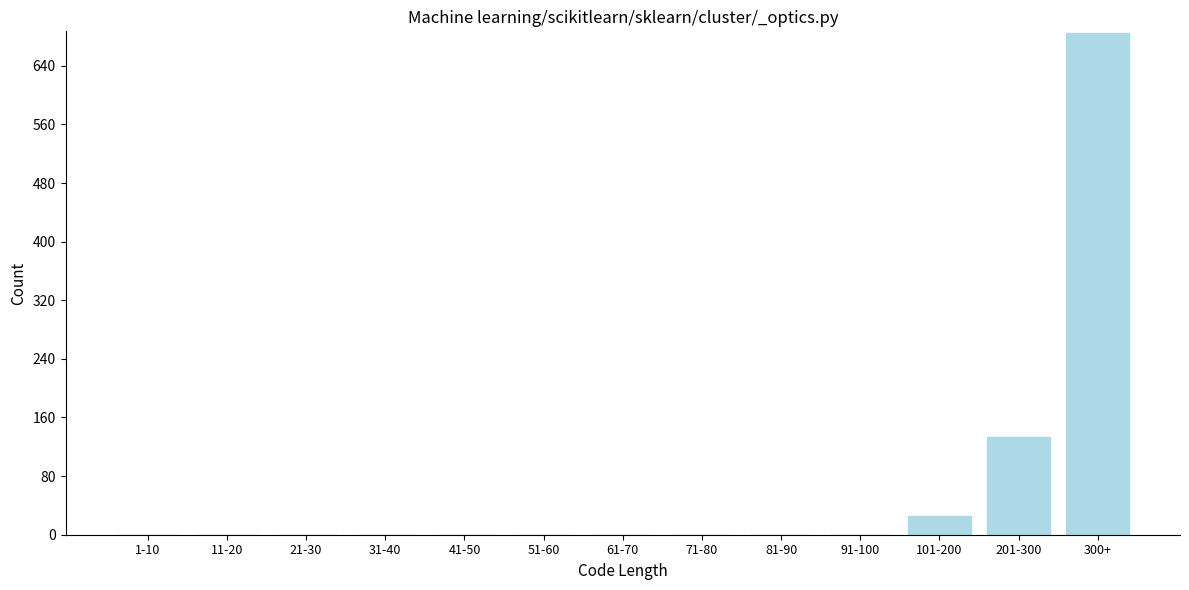

Reading right to left, transcribe all the data shown in this chart.

300+=685	201-300=134	101-200=25	91-100=0	81-90=0	71-80=0	61-70=0	51-60=0	41-50=0	31-40=0	21-30=0	11-20=0	1-10=0